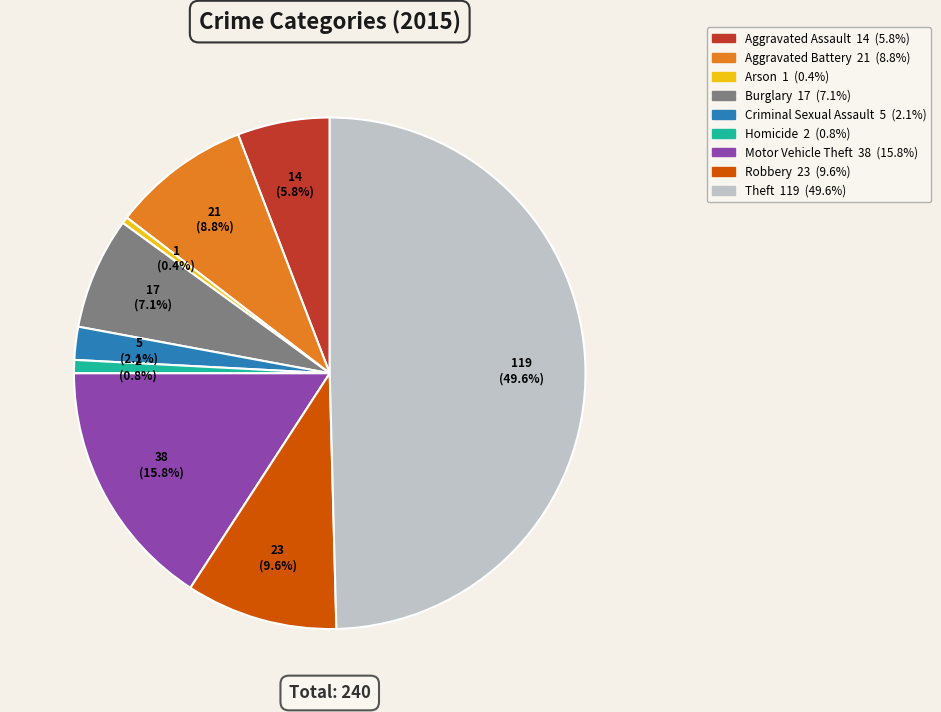

To the nearest percent, what is the difference between the largest and smallest slice percentages?

49%